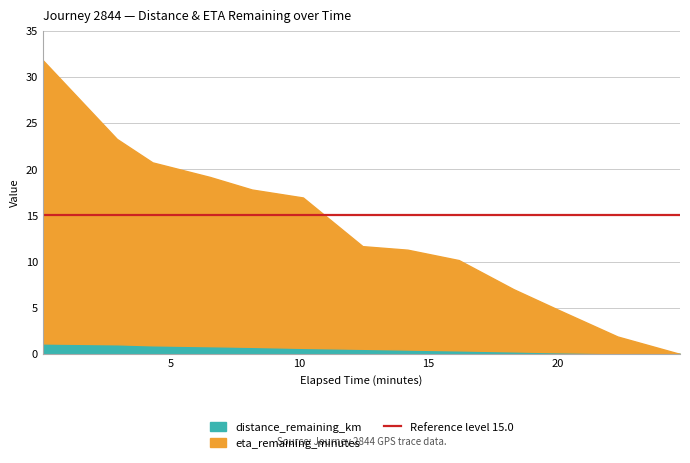

How many lines are shown in the chart?

2